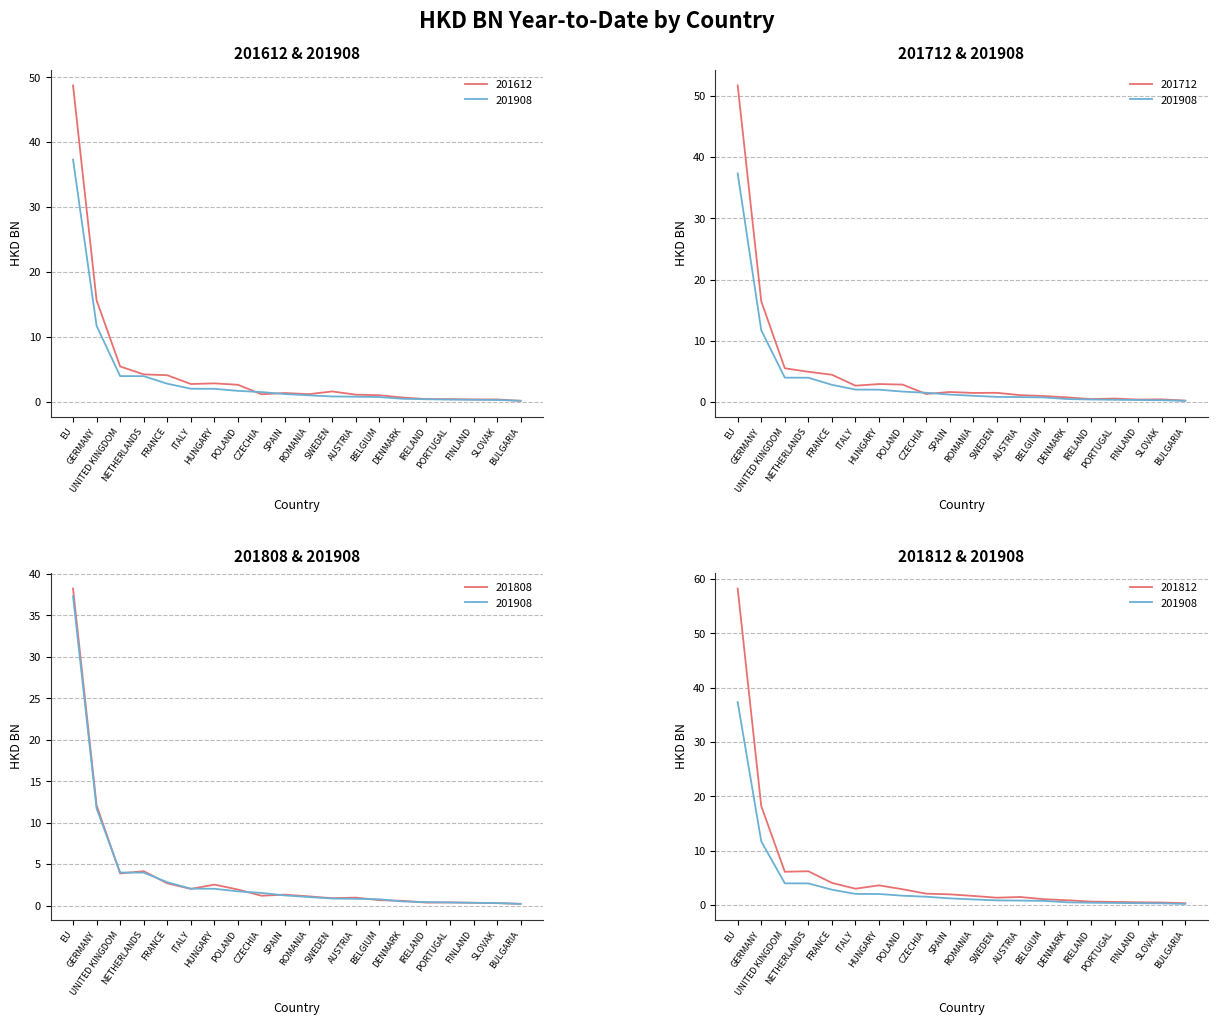

At how many categories does at least one series exceed 4?

5